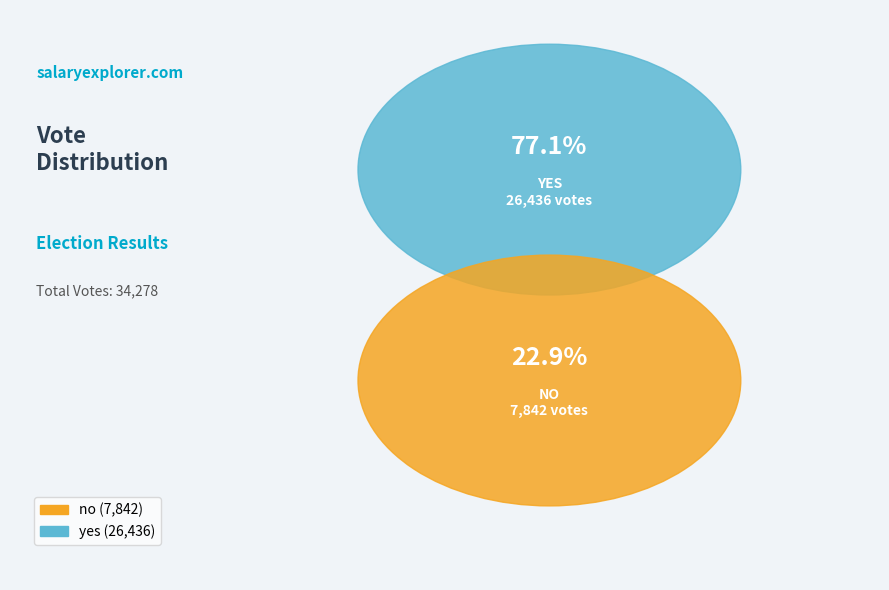

To the nearest percent, what is the combined percentage of yes and no?

100%